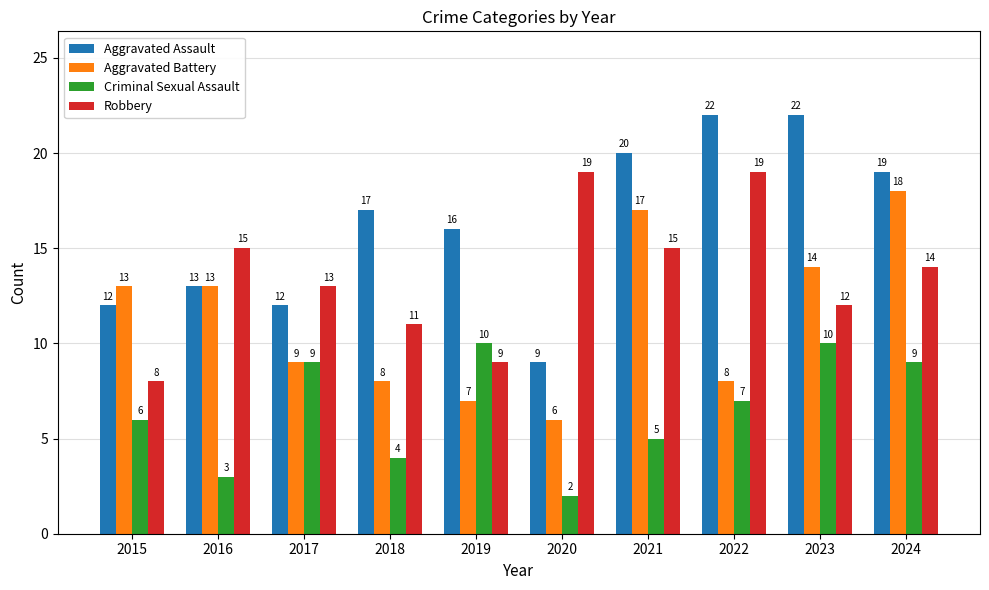

Rank the series by their average value, from highest to lowest.

Aggravated Assault, Robbery, Aggravated Battery, Criminal Sexual Assault